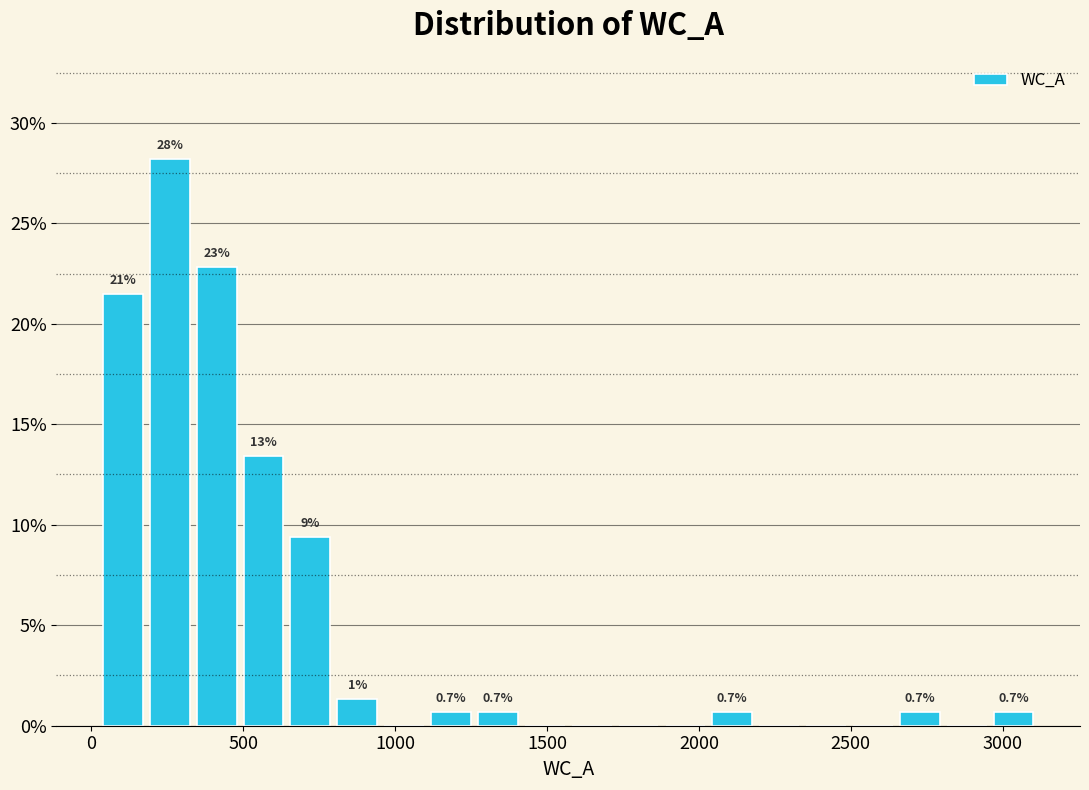

Read against the x-axis, roughly where is the centre of the tallest bar?

250